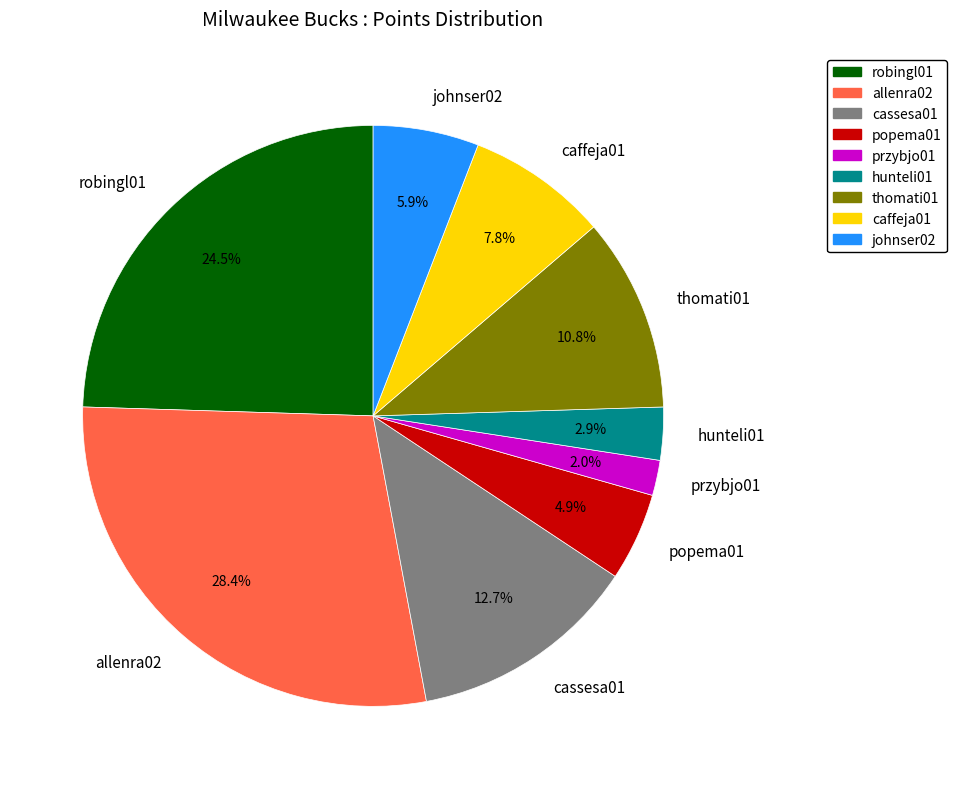

What is the smallest slice in the pie chart?

przybjo01